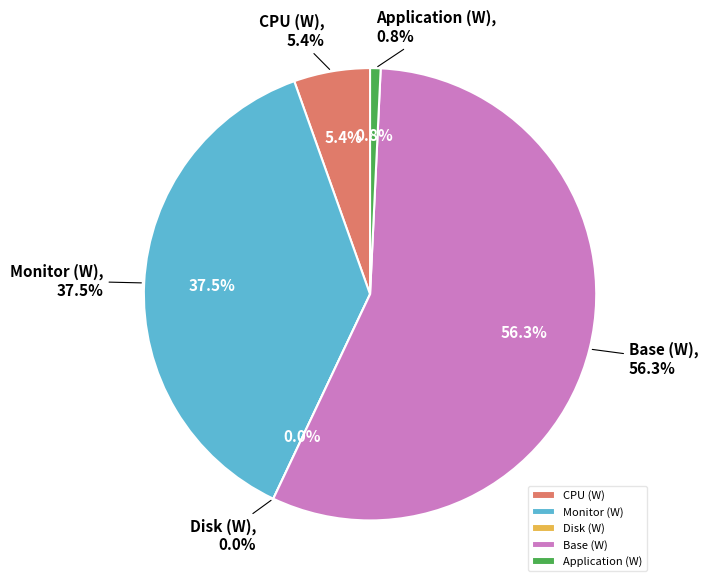

How many segments does this pie chart have?

5